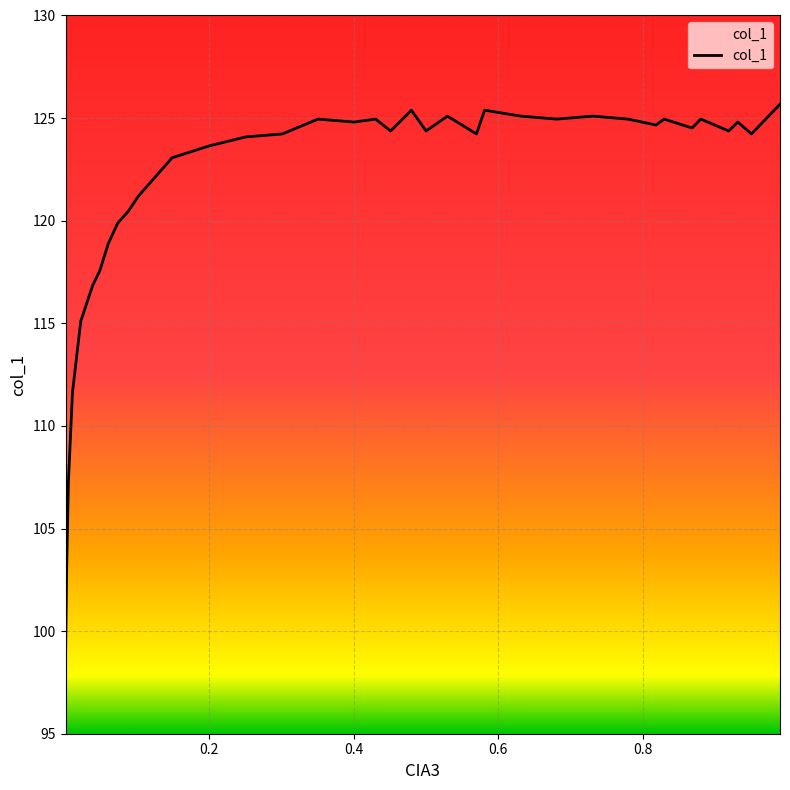

What is the average value?

121.3